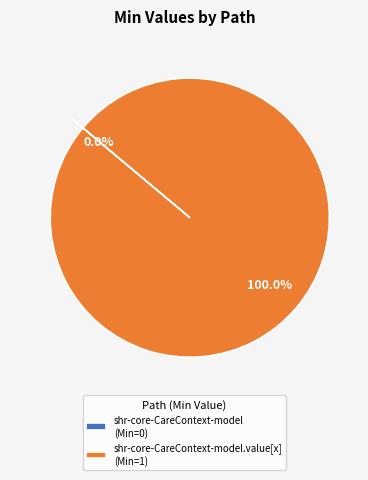

How many segments does this pie chart have?

2